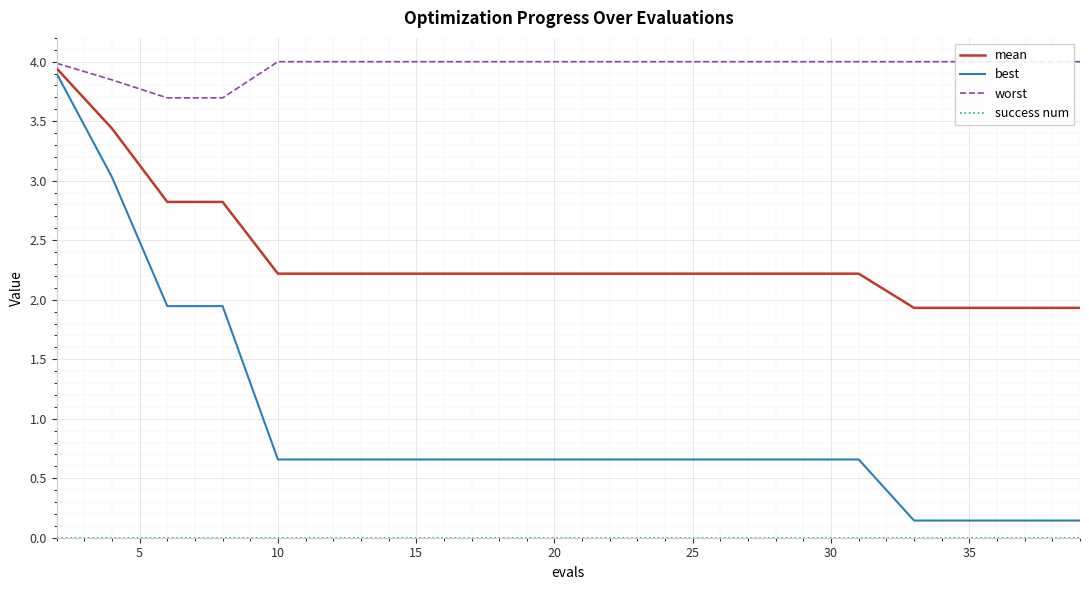

True or false: mean and worst cross at least once.

False